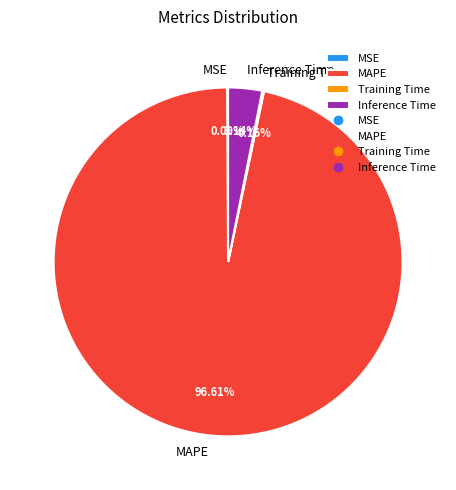

Does MAPE represent more than half of the total?

Yes